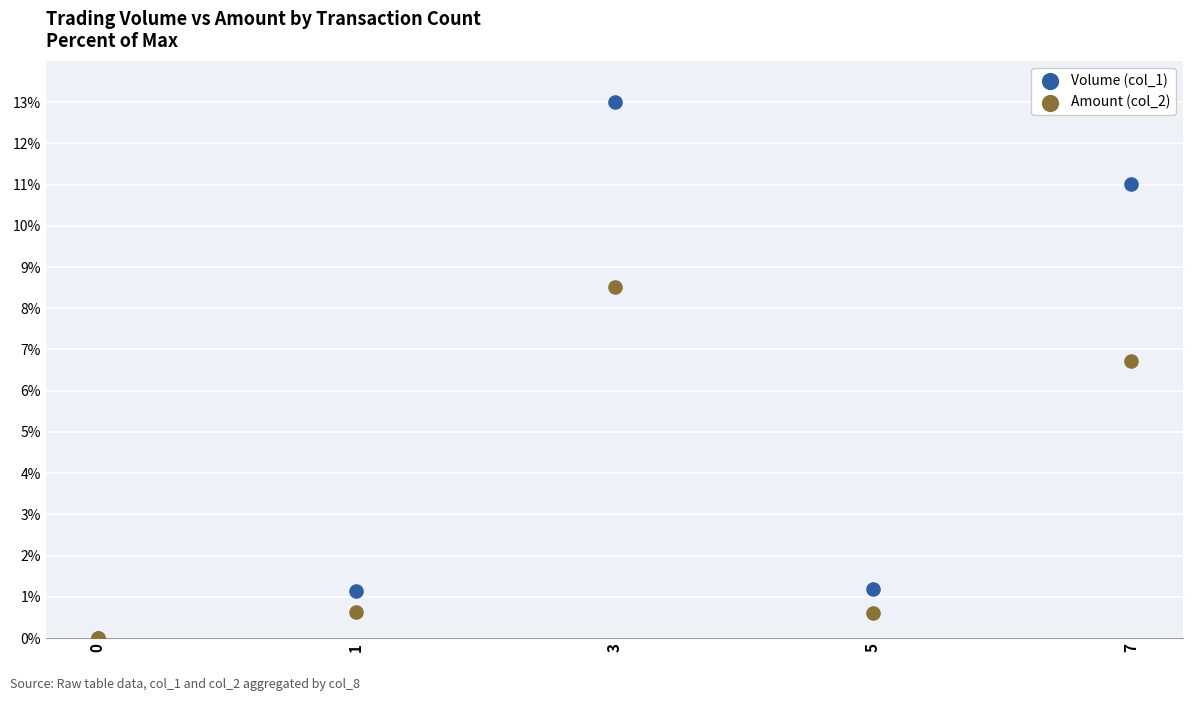

Which series reaches the maximum Y coordinate?

Volume (col_1)